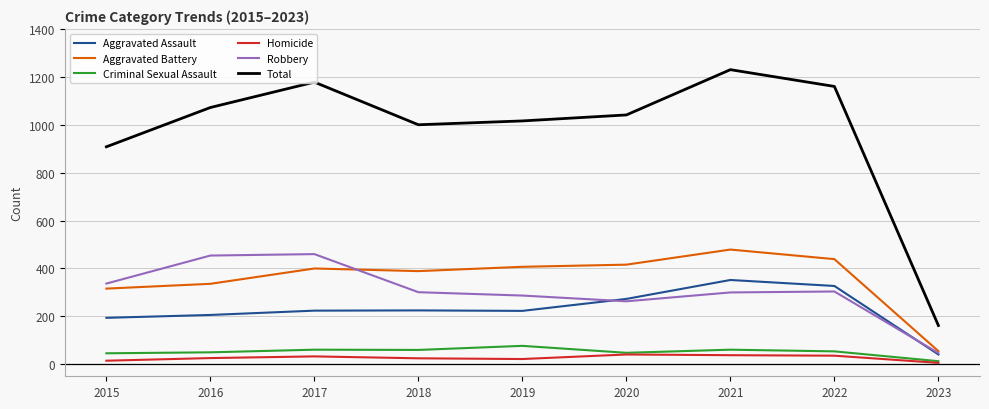

True or false: Homicide and Aggravated Battery cross at least once.

False